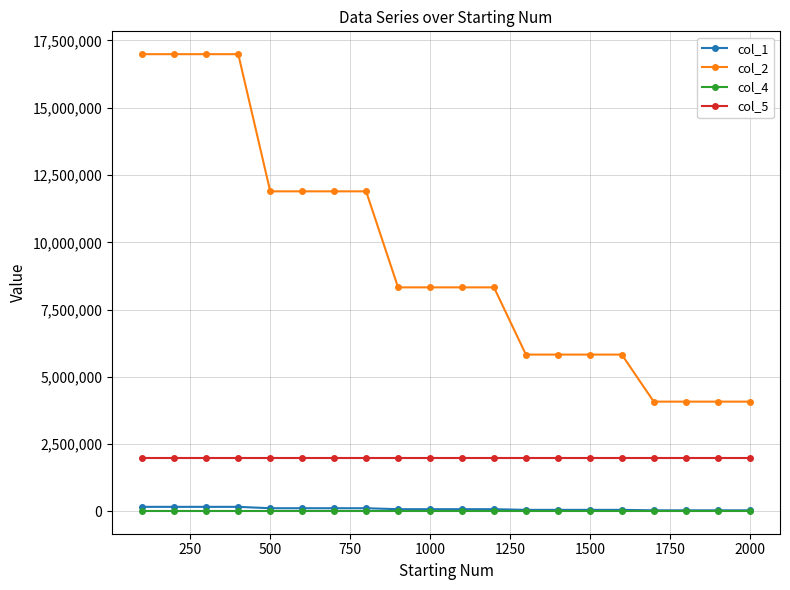

True or false: col_1 and col_5 cross at least once.

False